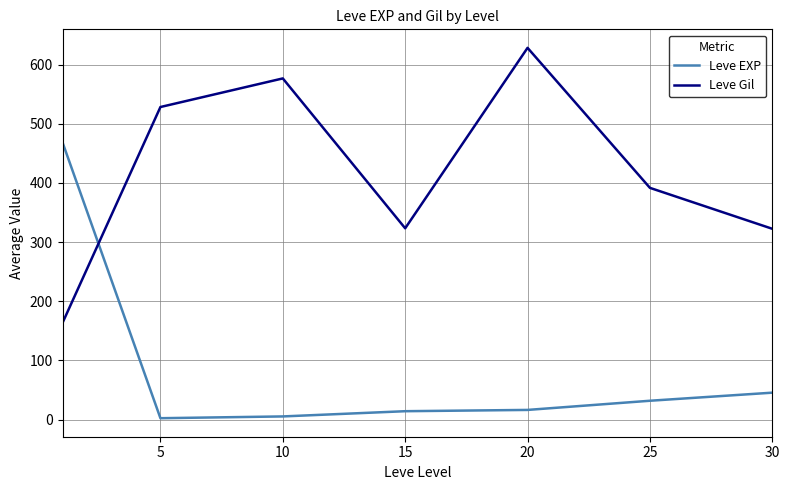

How many times do Leve EXP and Leve Gil cross each other?

1